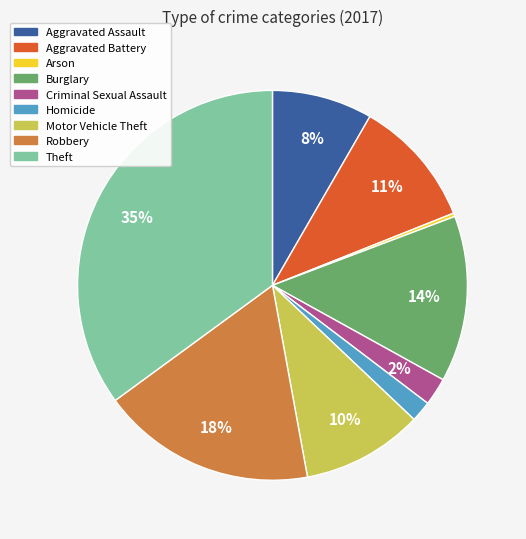

To the nearest percent, what is the average slice percentage?

11%